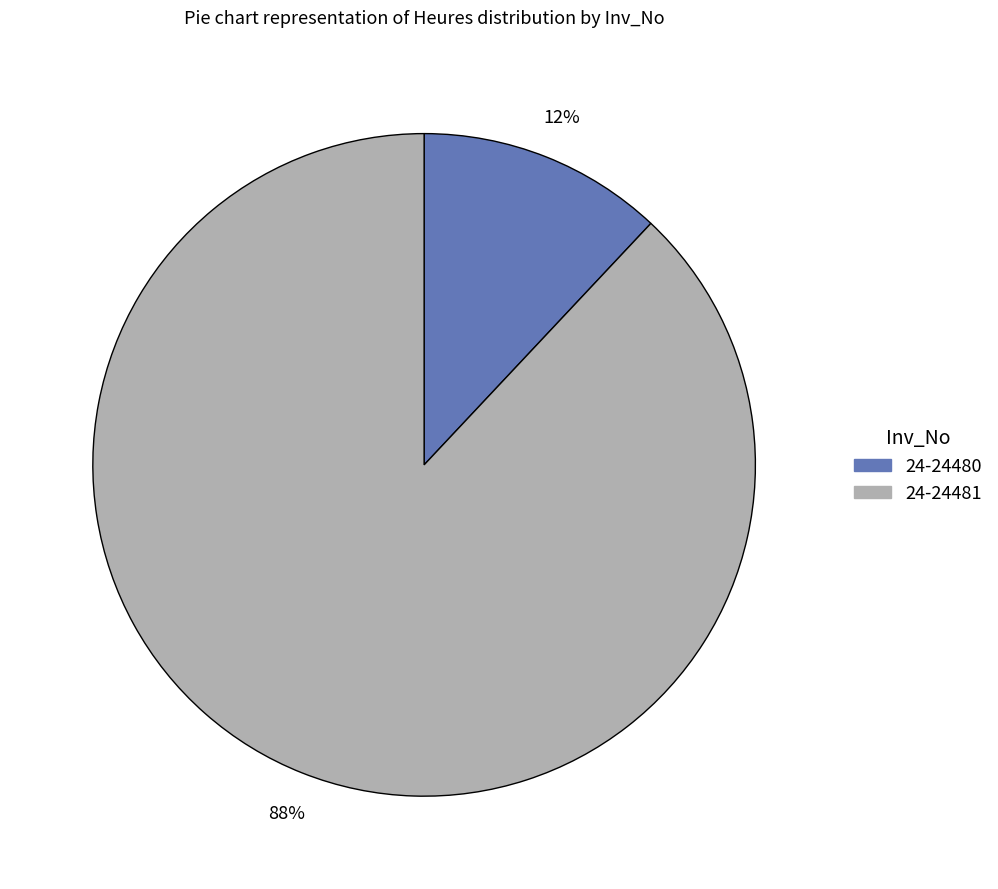

Is there any slice that represents more than half of the pie?

Yes